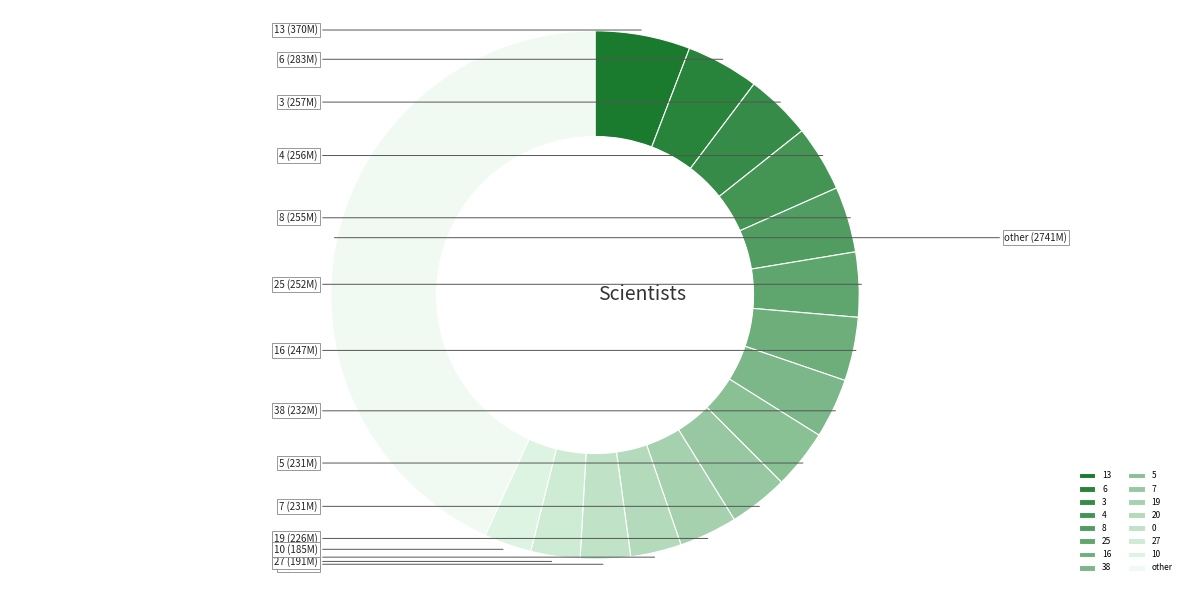

Which has a higher value, 20 or 16?

16